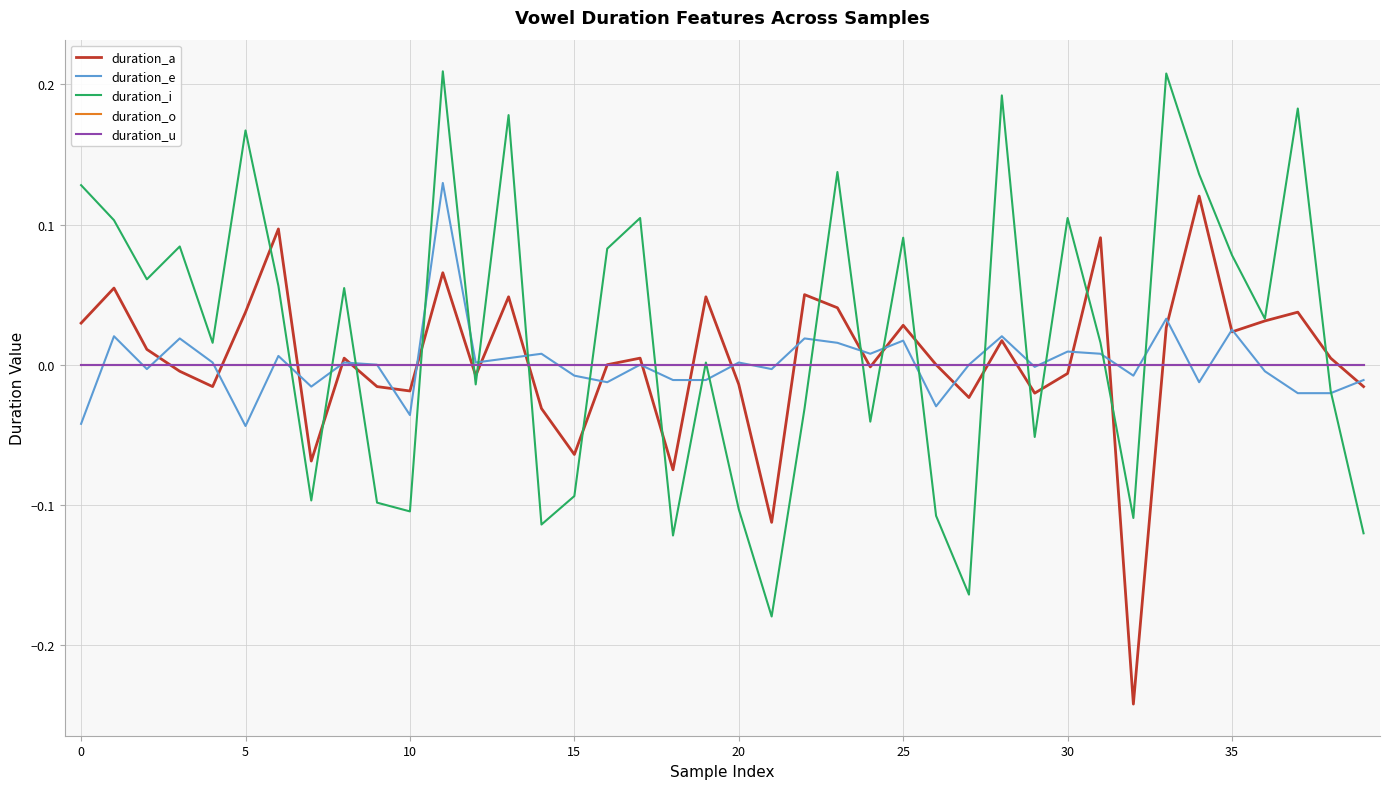

True or false: duration_e has more than 0 points higher than both neighbors.

True